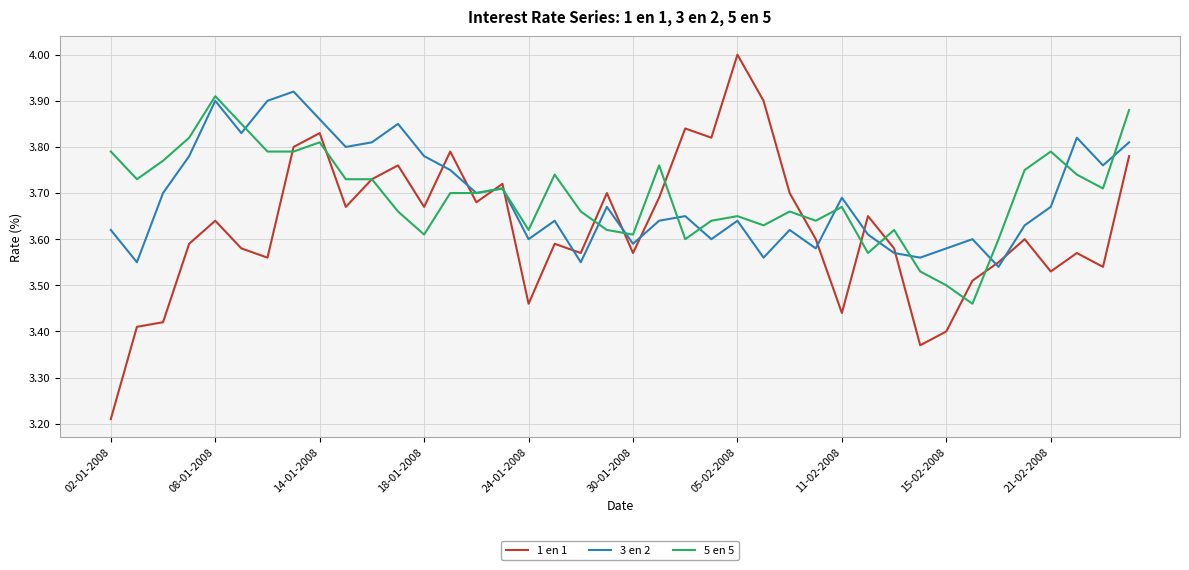

Which series has the largest range (max minus min)?

1 en 1